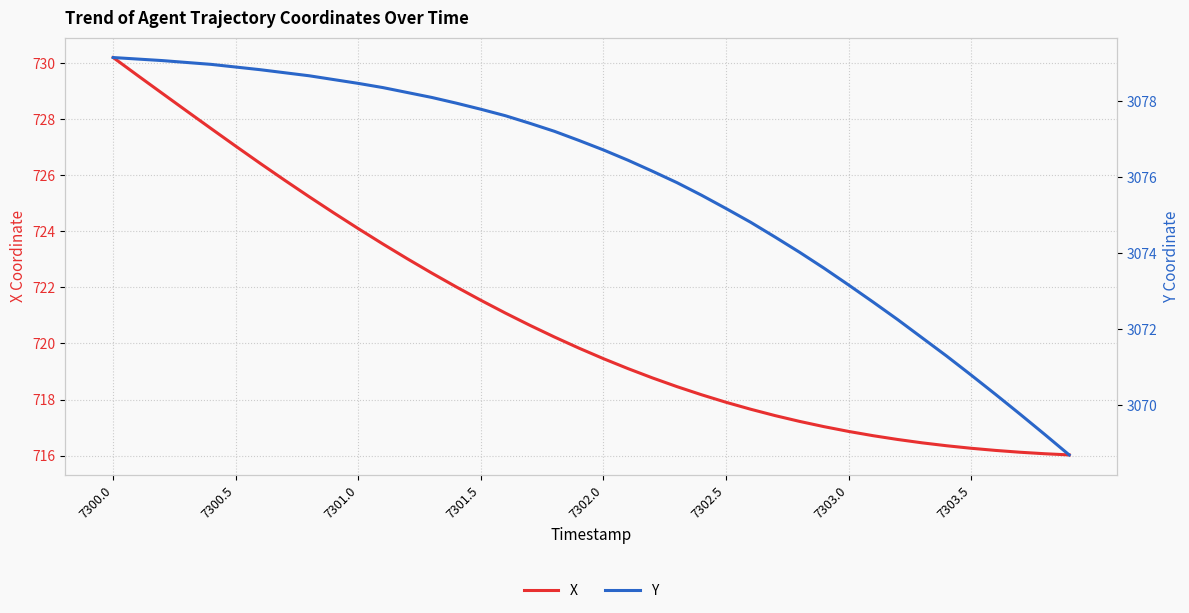

How many series are shown in this chart?

2